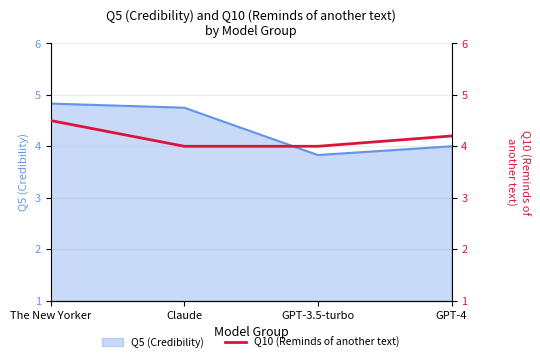

What is the label of the 1st point from the left?

The New Yorker